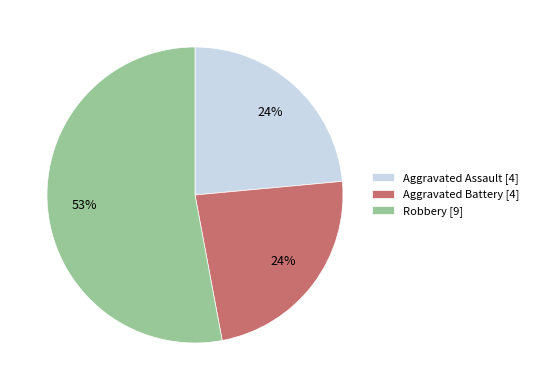

Which slice is the largest?

Robbery [9]